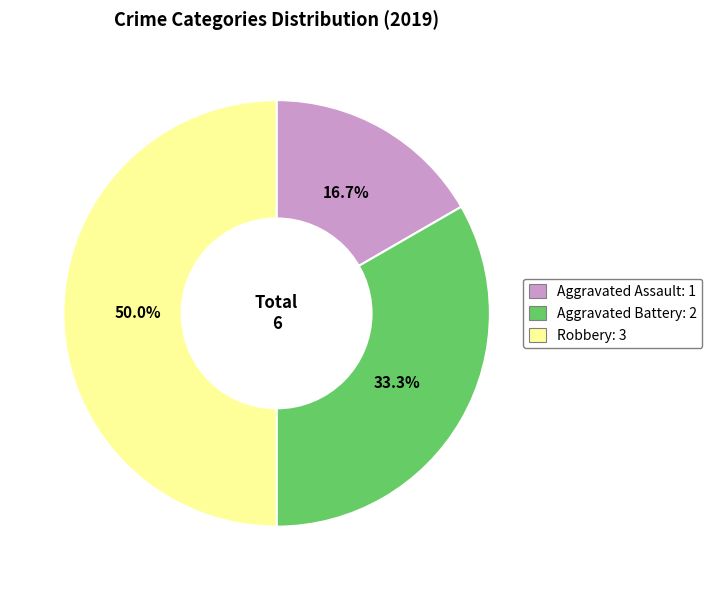

Count the number of slices in the pie.

3